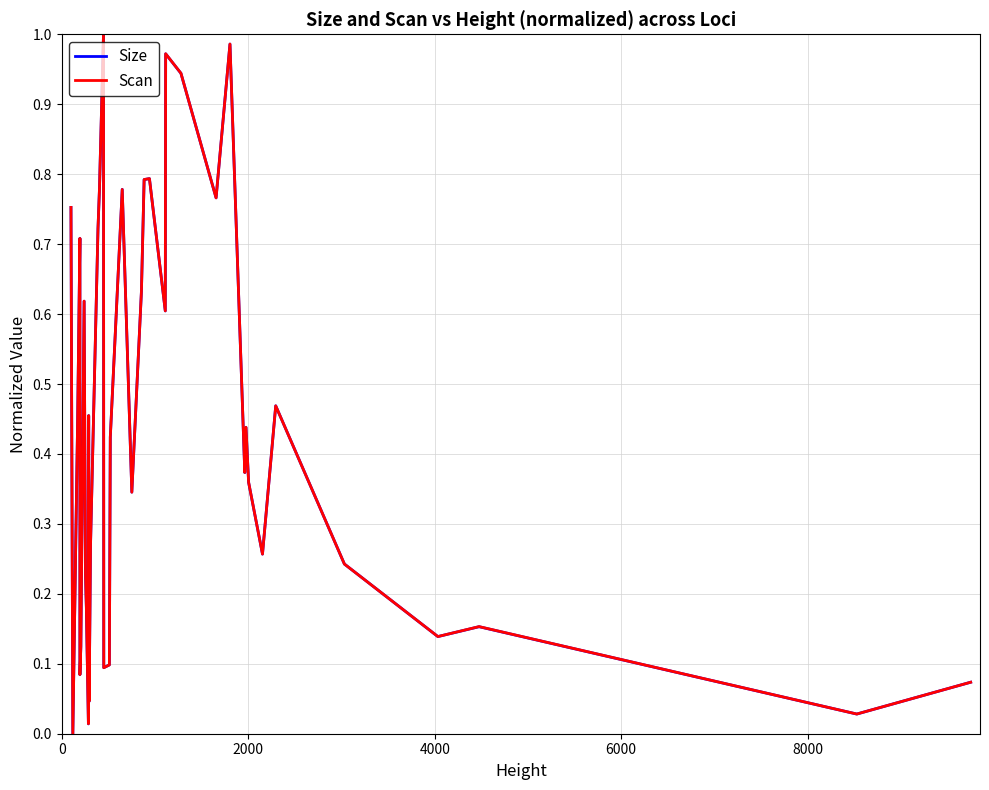

How many lines are shown in the chart?

2